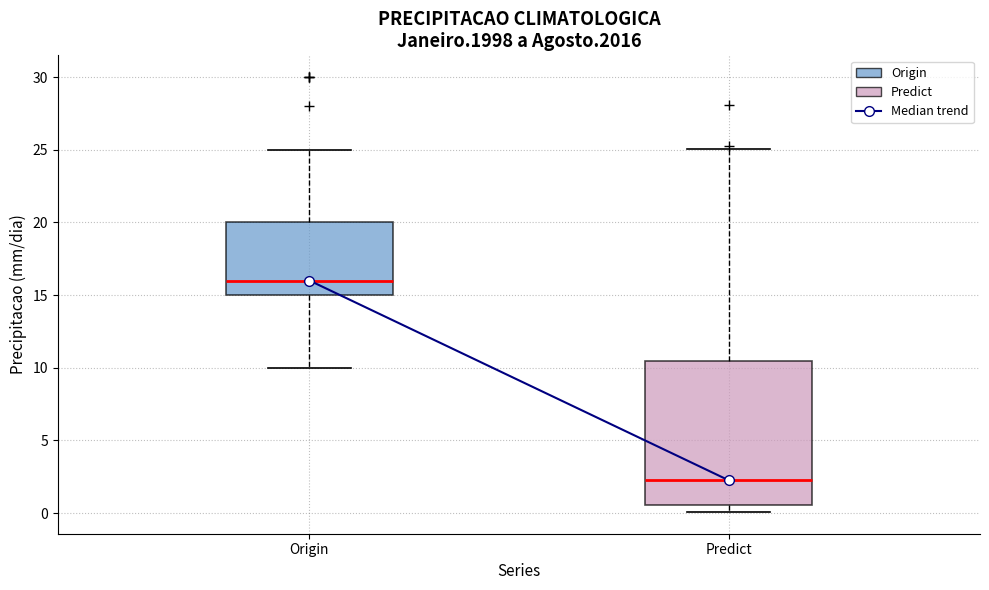

Comparing the boxes themselves (not the whiskers), which one is the tallest?

Predict